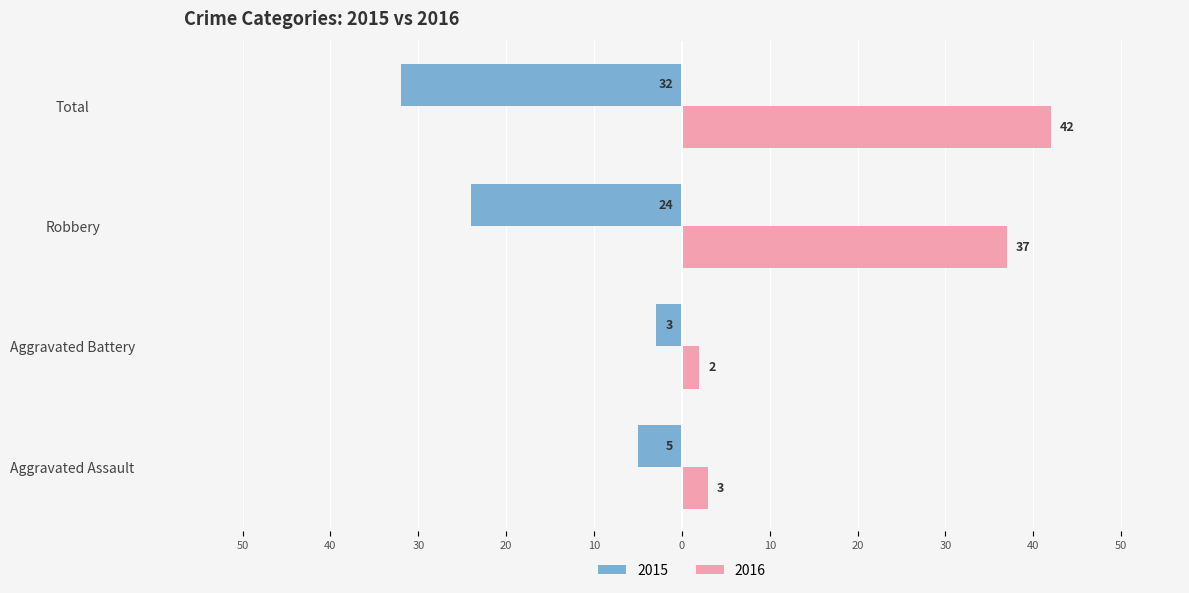

True or false: 2016 has a value of 23 at Total.

False